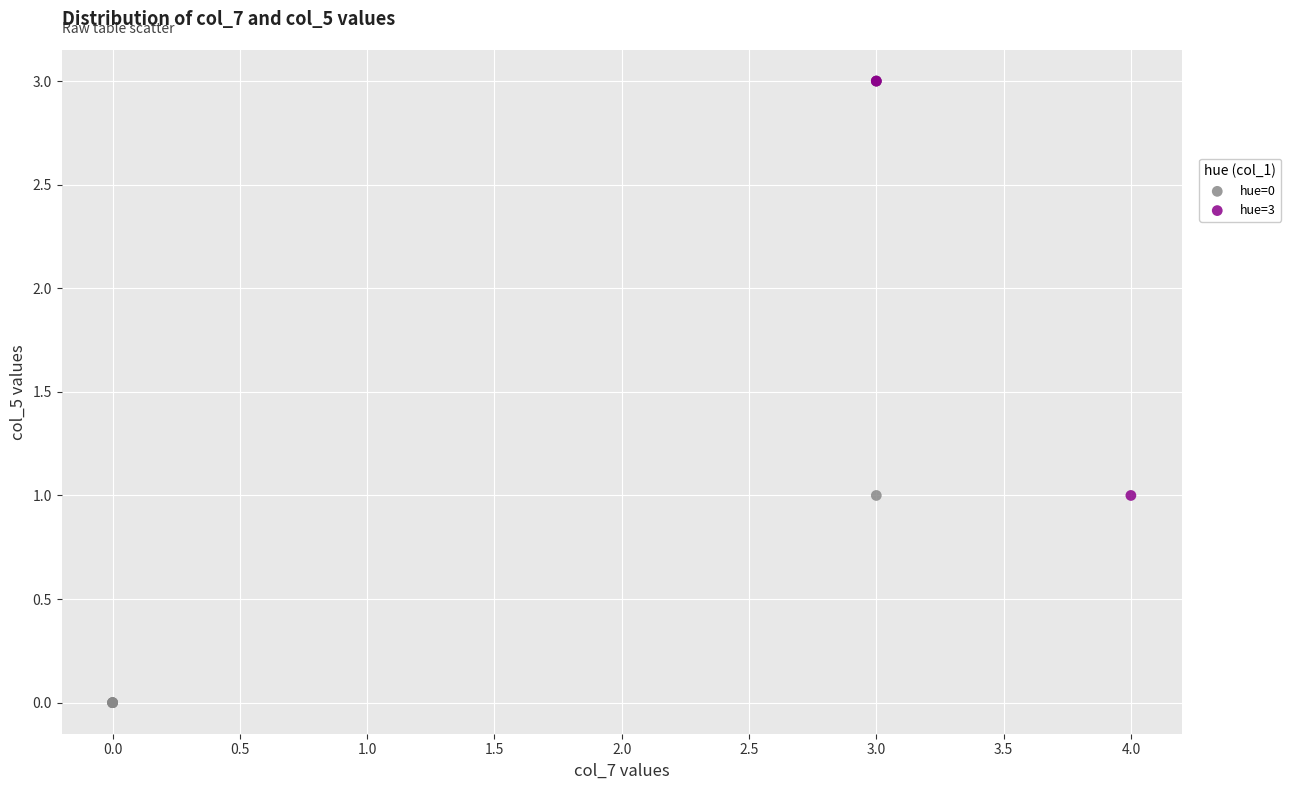

Which series reaches the minimum Y coordinate?

hue=0